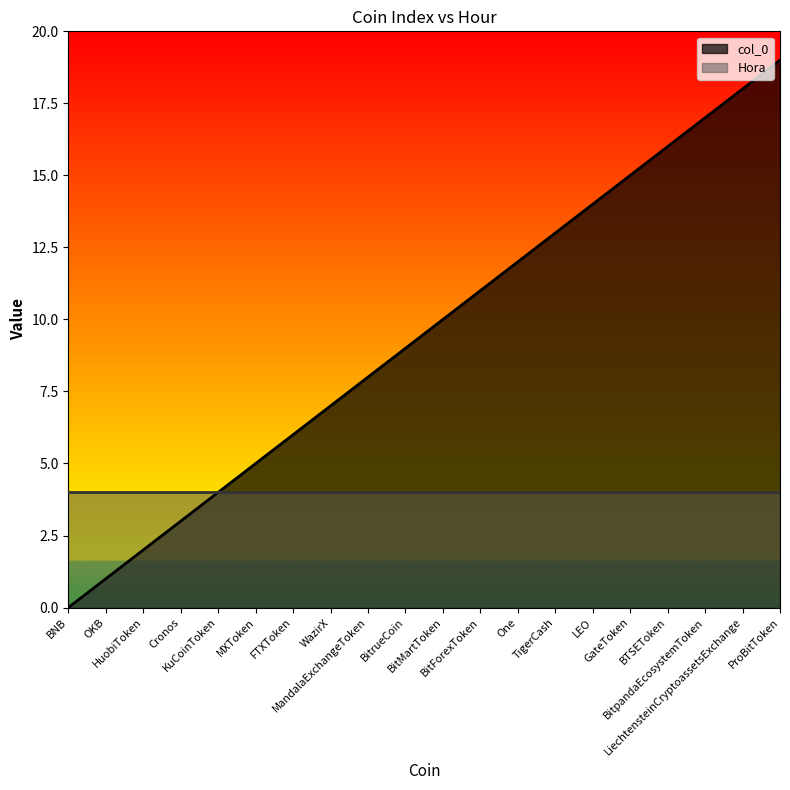

Which series has the largest total across all categories?

col_0